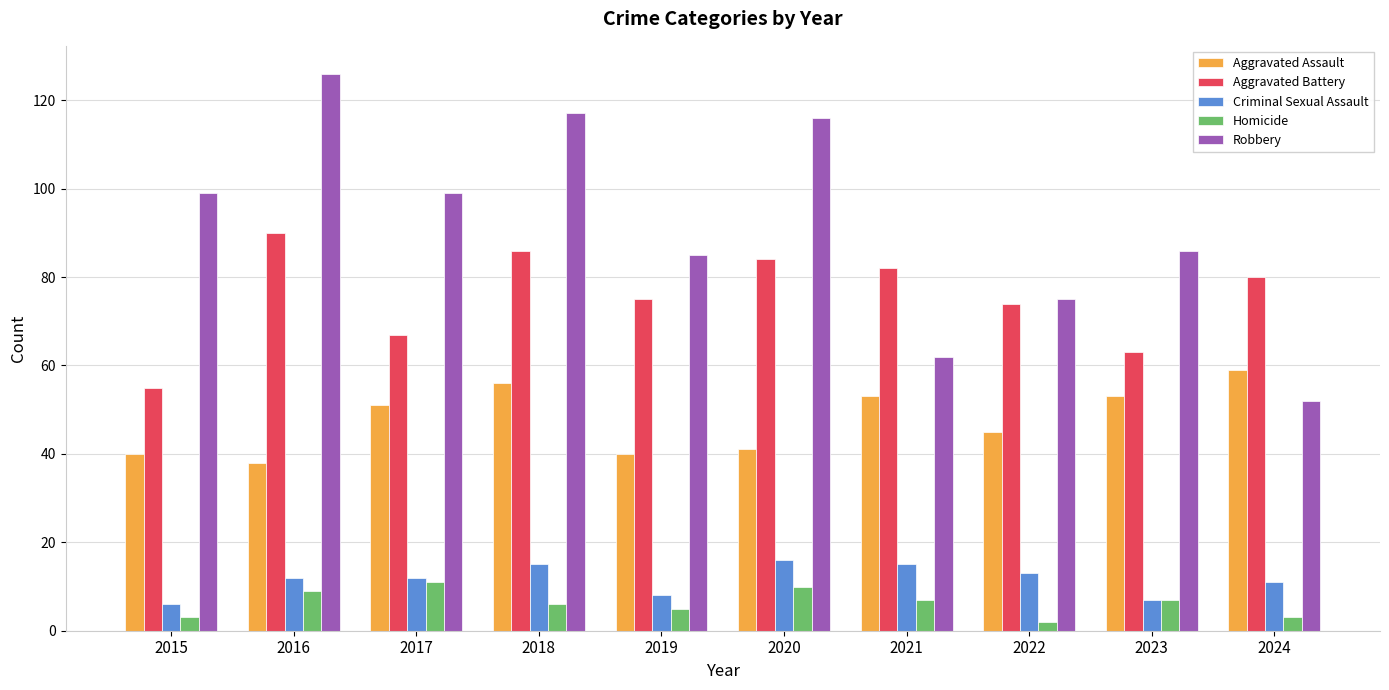

True or false: Aggravated Battery has a value of 30 at 2021.

False